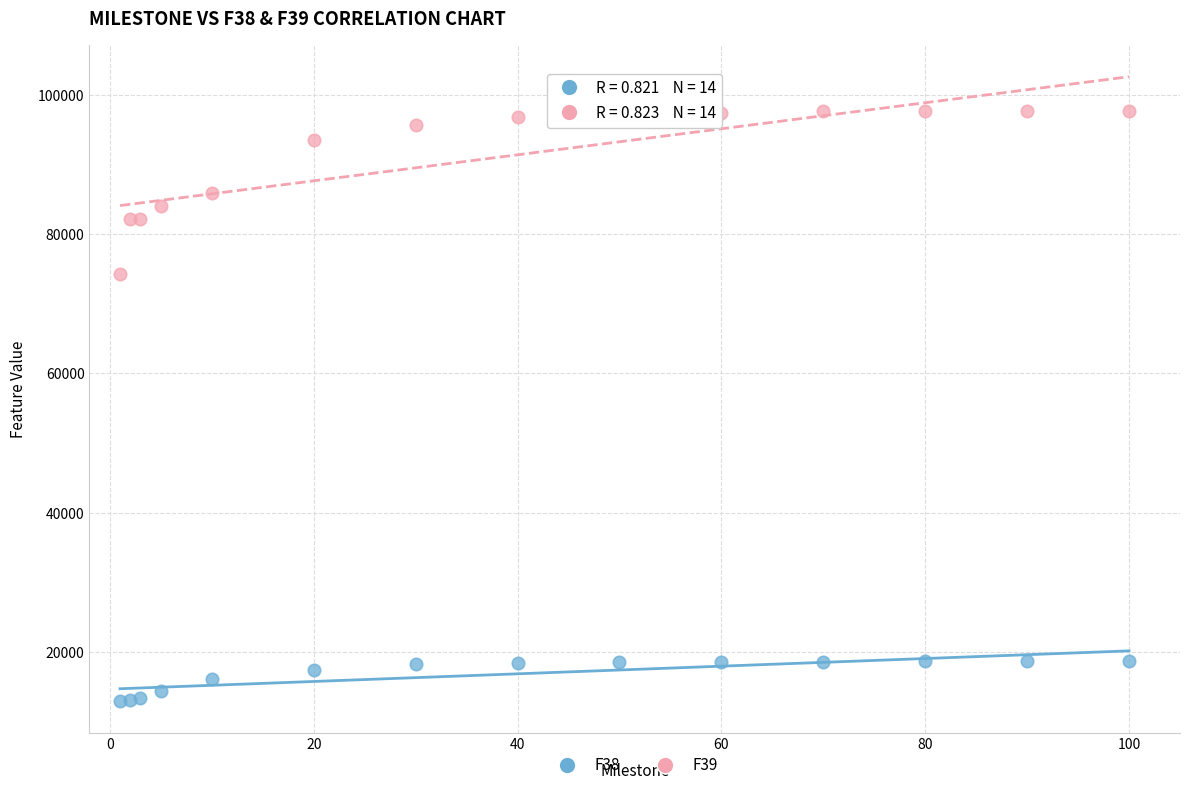

Across all series, what Y value is closest to 55263?

74222.1